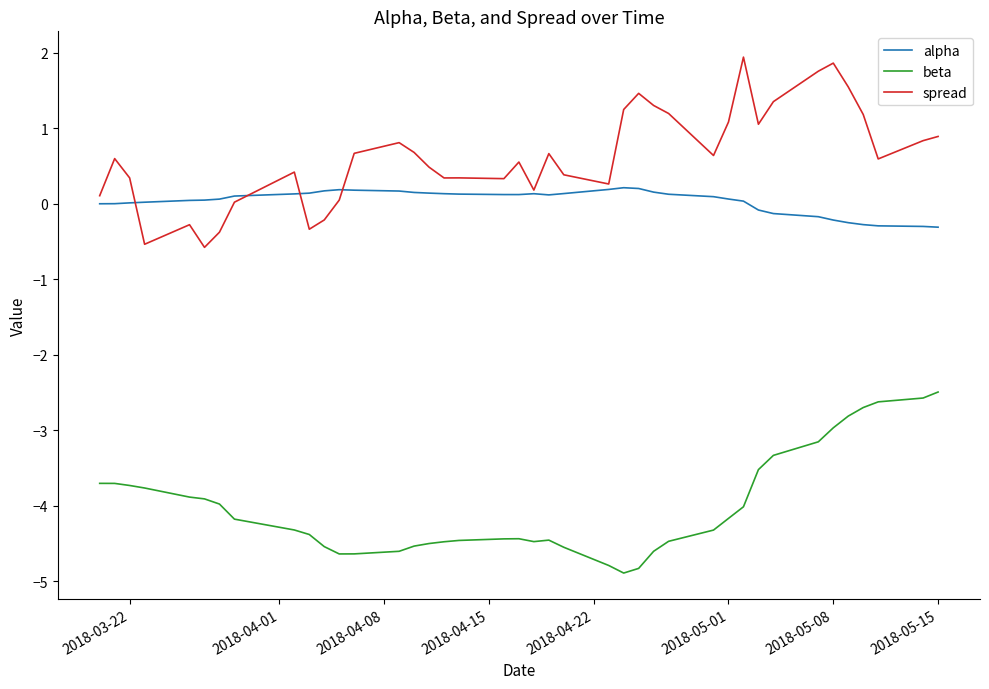

Count the number of categories in the chart.

40